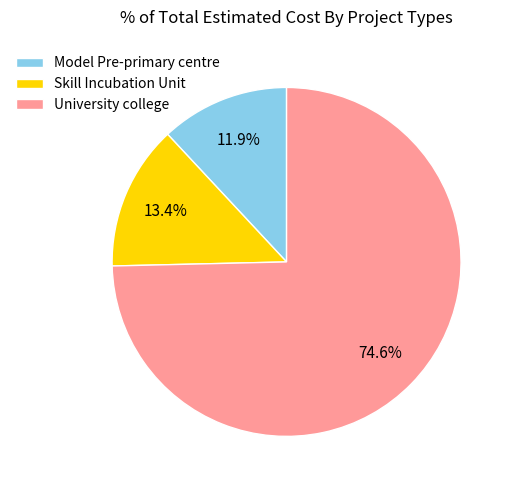

Is it true that Model Pre-primary centre is 12% of the pie?

True